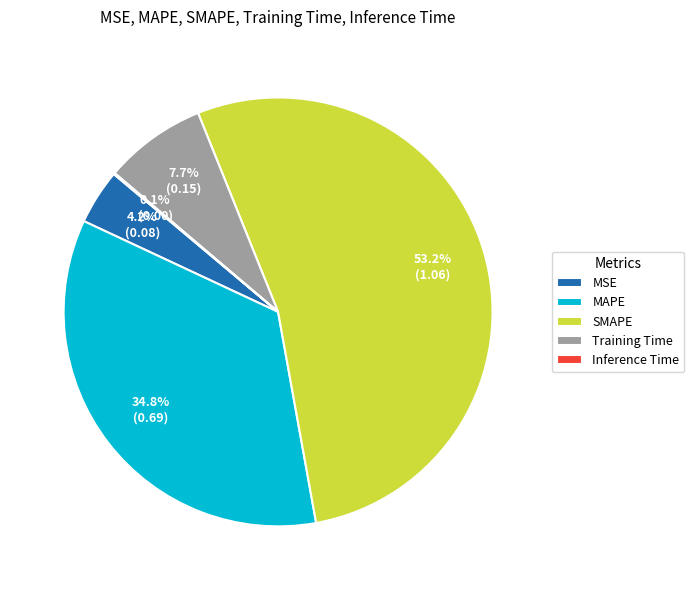

Which slice is the largest?

SMAPE